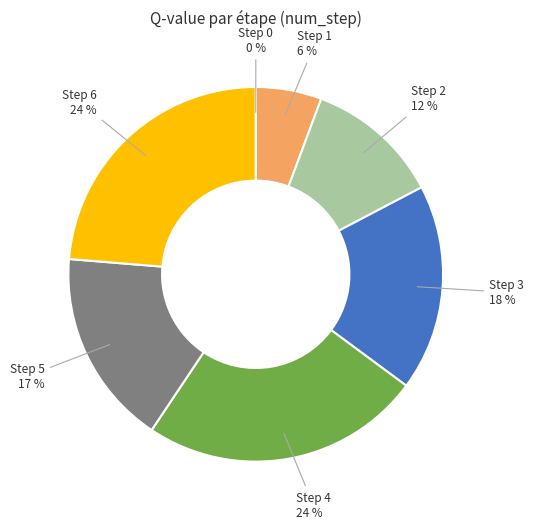

Does any single category account for the majority?

No